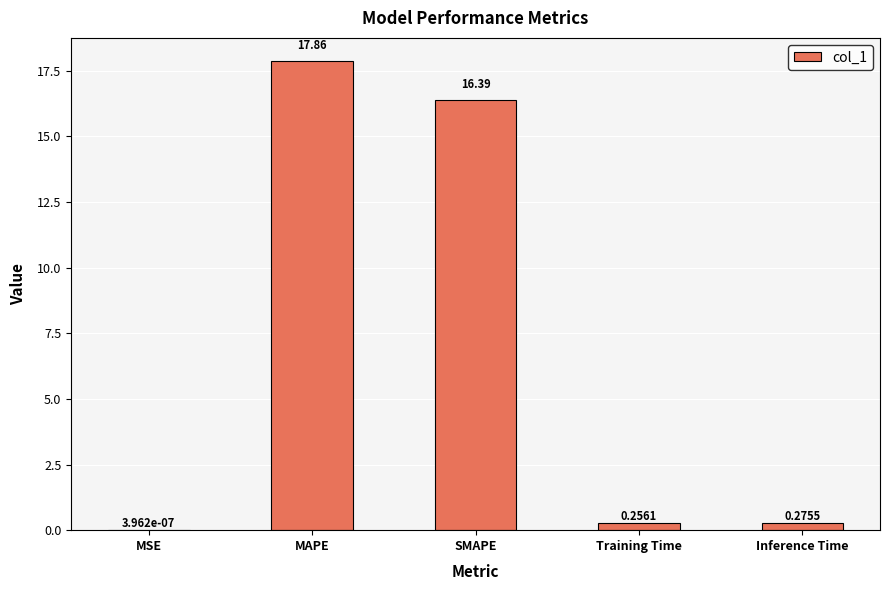

What is the change in value from SMAPE to Training Time?

-16.1